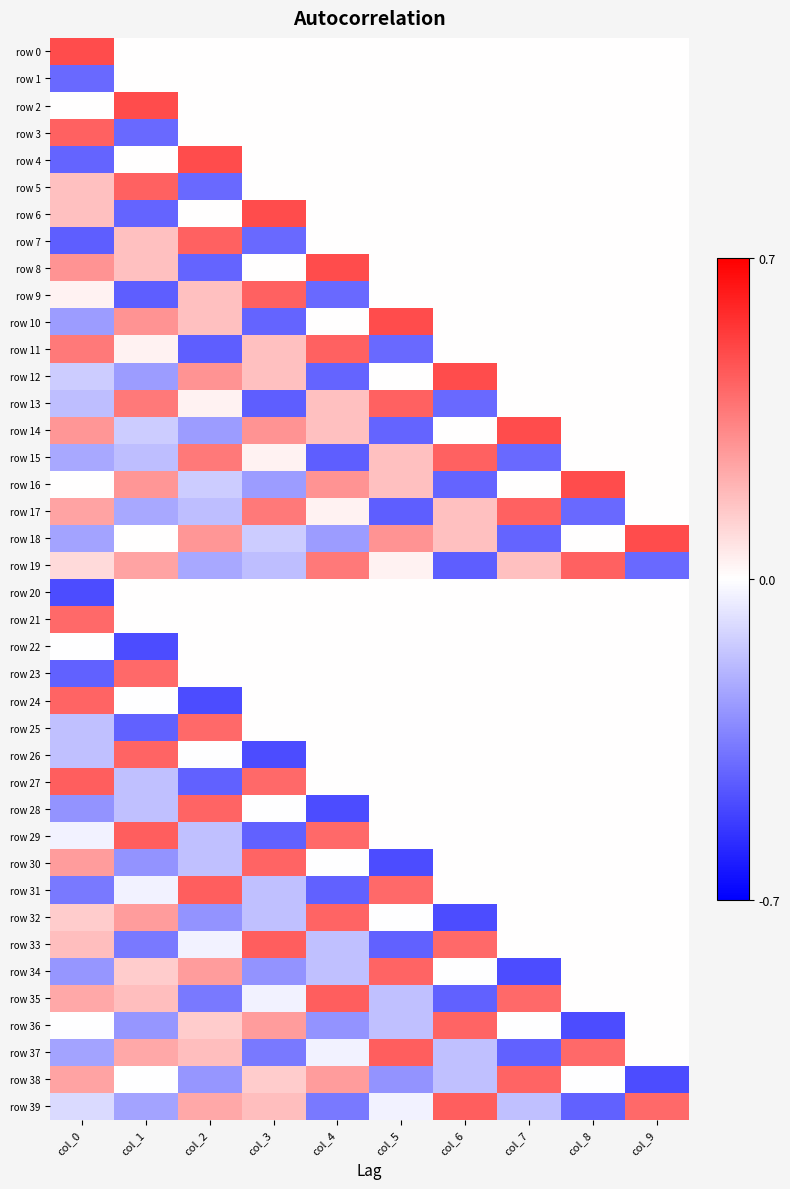

Reading left to right, what are all the values shown in this chart?

row 0: col_0=0.5	col_1=0.0	col_2=0.0	col_3=0.0	col_4=0.0	col_5=0.0	col_6=0.0	col_7=0.0	col_8=0.0	col_9=0.0
row 1: col_0=-0.4	col_1=0.0	col_2=0.0	col_3=0.0	col_4=0.0	col_5=0.0	col_6=0.0	col_7=0.0	col_8=0.0	col_9=0.0
row 2: col_0=0.0	col_1=0.5	col_2=0.0	col_3=0.0	col_4=0.0	col_5=0.0	col_6=0.0	col_7=0.0	col_8=0.0	col_9=0.0
row 3: col_0=0.4	col_1=-0.4	col_2=0.0	col_3=0.0	col_4=0.0	col_5=0.0	col_6=0.0	col_7=0.0	col_8=0.0	col_9=0.0
row 4: col_0=-0.4	col_1=0.0	col_2=0.5	col_3=0.0	col_4=0.0	col_5=0.0	col_6=0.0	col_7=0.0	col_8=0.0	col_9=0.0
row 5: col_0=0.2	col_1=0.4	col_2=-0.4	col_3=0.0	col_4=0.0	col_5=0.0	col_6=0.0	col_7=0.0	col_8=0.0	col_9=0.0
row 6: col_0=0.2	col_1=-0.4	col_2=0.0	col_3=0.5	col_4=0.0	col_5=0.0	col_6=0.0	col_7=0.0	col_8=0.0	col_9=0.0
row 7: col_0=-0.4	col_1=0.2	col_2=0.4	col_3=-0.4	col_4=0.0	col_5=0.0	col_6=0.0	col_7=0.0	col_8=0.0	col_9=0.0
row 8: col_0=0.3	col_1=0.2	col_2=-0.4	col_3=0.0	col_4=0.5	col_5=0.0	col_6=0.0	col_7=0.0	col_8=0.0	col_9=0.0
row 9: col_0=0.0	col_1=-0.4	col_2=0.2	col_3=0.4	col_4=-0.4	col_5=0.0	col_6=0.0	col_7=0.0	col_8=0.0	col_9=0.0
row 10: col_0=-0.3	col_1=0.3	col_2=0.2	col_3=-0.4	col_4=0.0	col_5=0.5	col_6=0.0	col_7=0.0	col_8=0.0	col_9=0.0
row 11: col_0=0.4	col_1=0.0	col_2=-0.4	col_3=0.2	col_4=0.4	col_5=-0.4	col_6=0.0	col_7=0.0	col_8=0.0	col_9=0.0
row 12: col_0=-0.1	col_1=-0.3	col_2=0.3	col_3=0.2	col_4=-0.4	col_5=0.0	col_6=0.5	col_7=0.0	col_8=0.0	col_9=0.0
row 13: col_0=-0.2	col_1=0.4	col_2=0.0	col_3=-0.4	col_4=0.2	col_5=0.4	col_6=-0.4	col_7=0.0	col_8=0.0	col_9=0.0
row 14: col_0=0.3	col_1=-0.1	col_2=-0.3	col_3=0.3	col_4=0.2	col_5=-0.4	col_6=0.0	col_7=0.5	col_8=0.0	col_9=0.0
row 15: col_0=-0.2	col_1=-0.2	col_2=0.4	col_3=0.0	col_4=-0.4	col_5=0.2	col_6=0.4	col_7=-0.4	col_8=0.0	col_9=0.0
row 16: col_0=0.0	col_1=0.3	col_2=-0.1	col_3=-0.3	col_4=0.3	col_5=0.2	col_6=-0.4	col_7=0.0	col_8=0.5	col_9=0.0
row 17: col_0=0.3	col_1=-0.2	col_2=-0.2	col_3=0.4	col_4=0.0	col_5=-0.4	col_6=0.2	col_7=0.4	col_8=-0.4	col_9=0.0
row 18: col_0=-0.2	col_1=0.0	col_2=0.3	col_3=-0.1	col_4=-0.3	col_5=0.3	col_6=0.2	col_7=-0.4	col_8=0.0	col_9=0.5
row 19: col_0=0.1	col_1=0.3	col_2=-0.2	col_3=-0.2	col_4=0.4	col_5=0.0	col_6=-0.4	col_7=0.2	col_8=0.4	col_9=-0.4
row 20: col_0=-0.5	col_1=0.0	col_2=0.0	col_3=0.0	col_4=0.0	col_5=0.0	col_6=0.0	col_7=0.0	col_8=0.0	col_9=0.0
row 21: col_0=0.4	col_1=0.0	col_2=0.0	col_3=0.0	col_4=0.0	col_5=0.0	col_6=0.0	col_7=0.0	col_8=0.0	col_9=0.0
row 22: col_0=-0.0	col_1=-0.5	col_2=0.0	col_3=0.0	col_4=0.0	col_5=0.0	col_6=0.0	col_7=0.0	col_8=0.0	col_9=0.0
row 23: col_0=-0.4	col_1=0.4	col_2=0.0	col_3=0.0	col_4=0.0	col_5=0.0	col_6=0.0	col_7=0.0	col_8=0.0	col_9=0.0
row 24: col_0=0.4	col_1=-0.0	col_2=-0.5	col_3=0.0	col_4=0.0	col_5=0.0	col_6=0.0	col_7=0.0	col_8=0.0	col_9=0.0
row 25: col_0=-0.2	col_1=-0.4	col_2=0.4	col_3=0.0	col_4=0.0	col_5=0.0	col_6=0.0	col_7=0.0	col_8=0.0	col_9=0.0
row 26: col_0=-0.2	col_1=0.4	col_2=-0.0	col_3=-0.5	col_4=0.0	col_5=0.0	col_6=0.0	col_7=0.0	col_8=0.0	col_9=0.0
row 27: col_0=0.4	col_1=-0.2	col_2=-0.4	col_3=0.4	col_4=0.0	col_5=0.0	col_6=0.0	col_7=0.0	col_8=0.0	col_9=0.0
row 28: col_0=-0.3	col_1=-0.2	col_2=0.4	col_3=-0.0	col_4=-0.5	col_5=0.0	col_6=0.0	col_7=0.0	col_8=0.0	col_9=0.0
row 29: col_0=-0.0	col_1=0.4	col_2=-0.2	col_3=-0.4	col_4=0.4	col_5=0.0	col_6=0.0	col_7=0.0	col_8=0.0	col_9=0.0
row 30: col_0=0.3	col_1=-0.3	col_2=-0.2	col_3=0.4	col_4=-0.0	col_5=-0.5	col_6=0.0	col_7=0.0	col_8=0.0	col_9=0.0
row 31: col_0=-0.4	col_1=-0.0	col_2=0.4	col_3=-0.2	col_4=-0.4	col_5=0.4	col_6=0.0	col_7=0.0	col_8=0.0	col_9=0.0
row 32: col_0=0.1	col_1=0.3	col_2=-0.3	col_3=-0.2	col_4=0.4	col_5=-0.0	col_6=-0.5	col_7=0.0	col_8=0.0	col_9=0.0
row 33: col_0=0.2	col_1=-0.4	col_2=-0.0	col_3=0.4	col_4=-0.2	col_5=-0.4	col_6=0.4	col_7=0.0	col_8=0.0	col_9=0.0
row 34: col_0=-0.3	col_1=0.1	col_2=0.3	col_3=-0.3	col_4=-0.2	col_5=0.4	col_6=-0.0	col_7=-0.5	col_8=0.0	col_9=0.0
row 35: col_0=0.2	col_1=0.2	col_2=-0.4	col_3=-0.0	col_4=0.4	col_5=-0.2	col_6=-0.4	col_7=0.4	col_8=0.0	col_9=0.0
row 36: col_0=-0.0	col_1=-0.3	col_2=0.1	col_3=0.3	col_4=-0.3	col_5=-0.2	col_6=0.4	col_7=-0.0	col_8=-0.5	col_9=0.0
row 37: col_0=-0.3	col_1=0.2	col_2=0.2	col_3=-0.4	col_4=-0.0	col_5=0.4	col_6=-0.2	col_7=-0.4	col_8=0.4	col_9=0.0
row 38: col_0=0.2	col_1=-0.0	col_2=-0.3	col_3=0.1	col_4=0.3	col_5=-0.3	col_6=-0.2	col_7=0.4	col_8=-0.0	col_9=-0.5
row 39: col_0=-0.1	col_1=-0.3	col_2=0.2	col_3=0.2	col_4=-0.4	col_5=-0.0	col_6=0.4	col_7=-0.2	col_8=-0.4	col_9=0.4